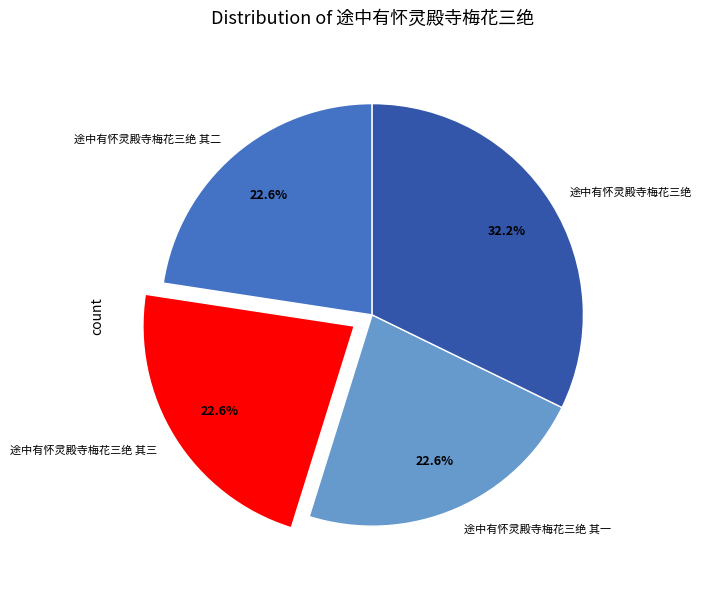

How many slices are in this pie chart?

4